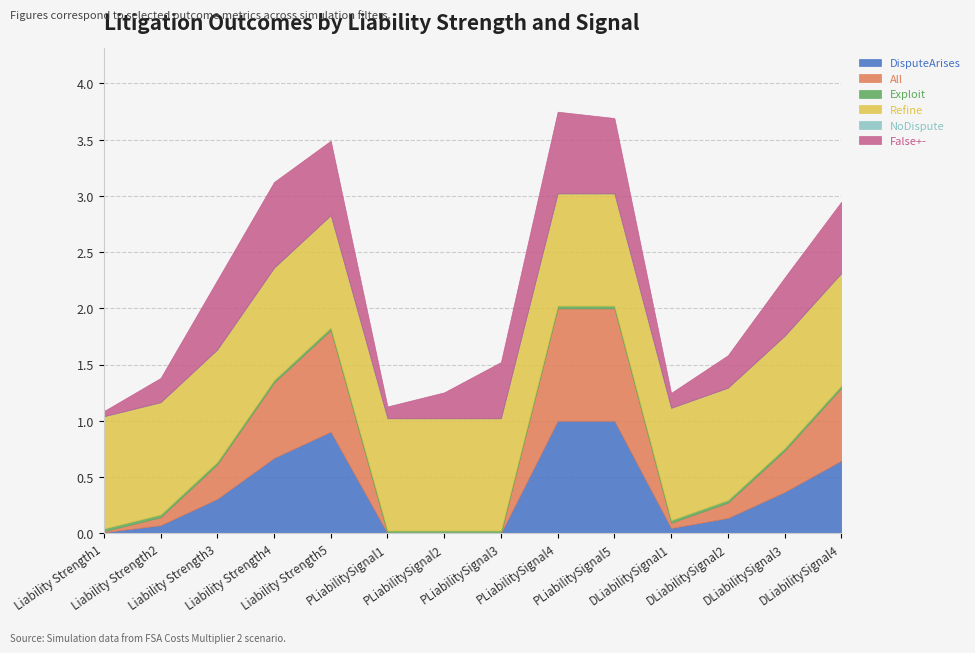

What is the sum of the False+- values at DLiabilitySignal2 and DLiabilitySignal3?

0.8